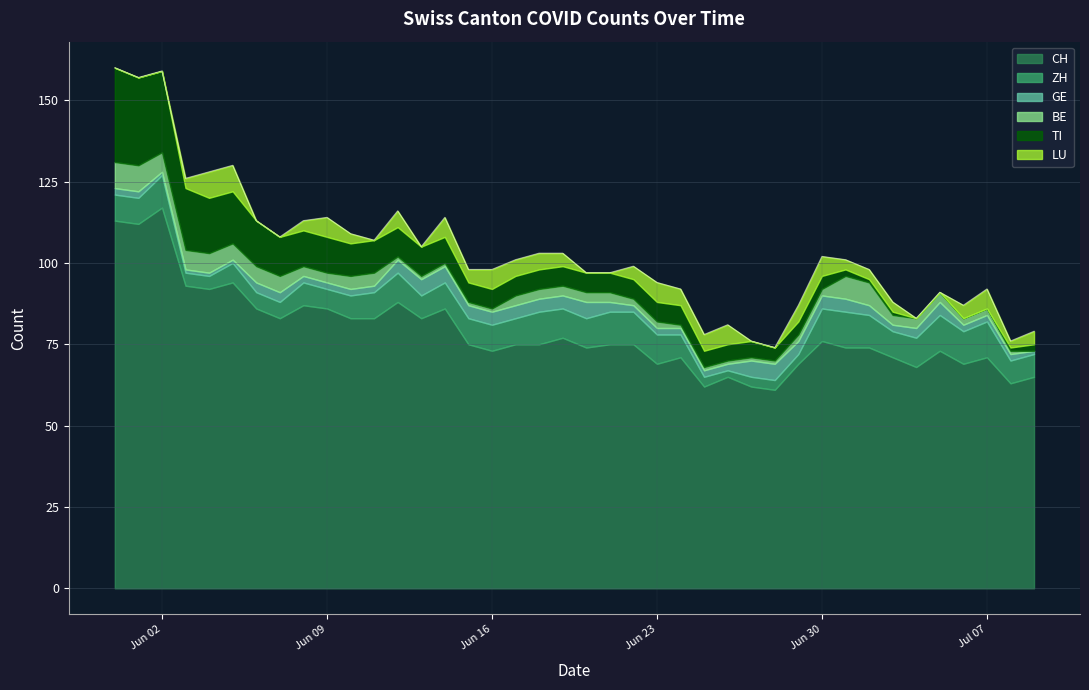

Between 2020-06-13 and 2020-06-12, which is larger?

2020-06-12